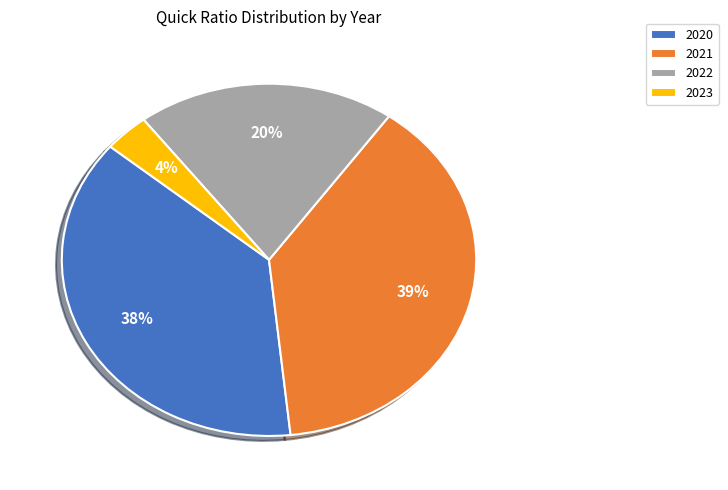

Do 2022 and 2023 together represent more than half of the pie?

No